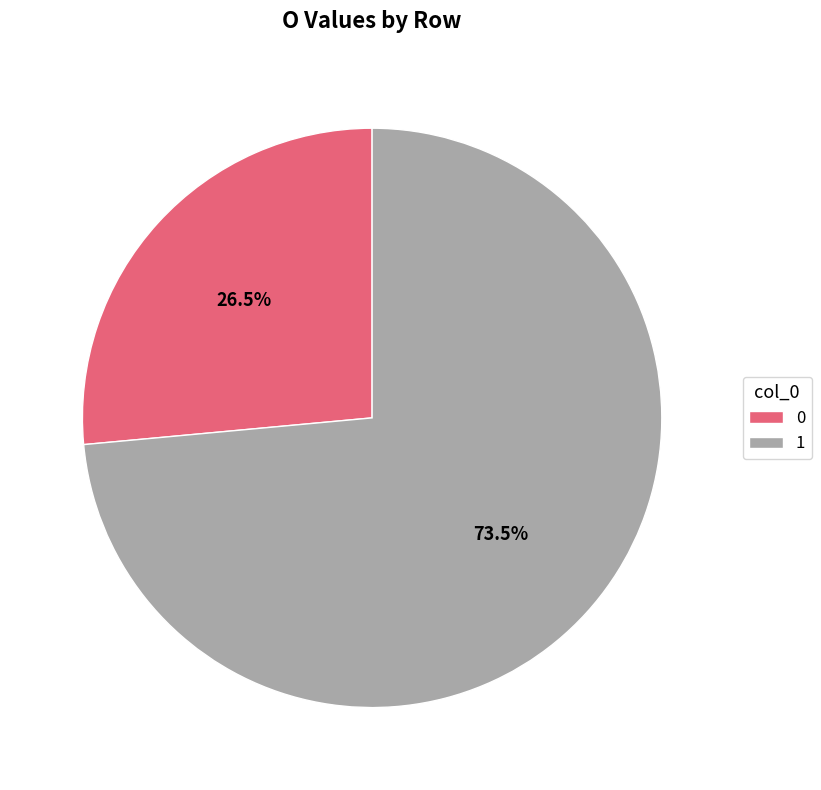

Rank the categories by value from highest to lowest.

1, 0